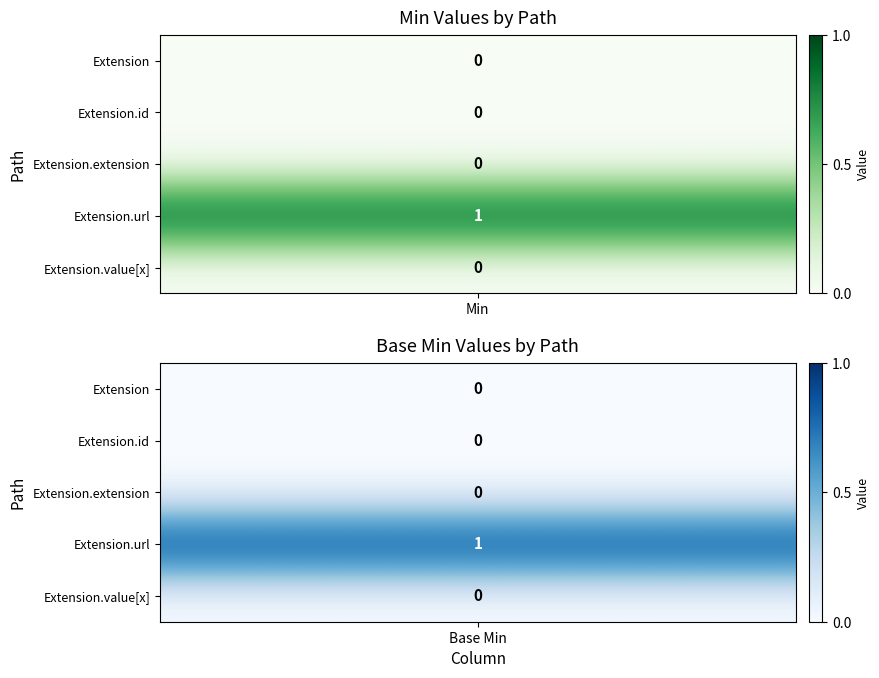

Reading left to right, what are all the values shown in this chart?

Extension: 0=0	1=0
Extension.id: 0=0	1=0
Extension.extension: 0=0	1=0
Extension.url: 0=1	1=1
Extension.value[x]: 0=0	1=0